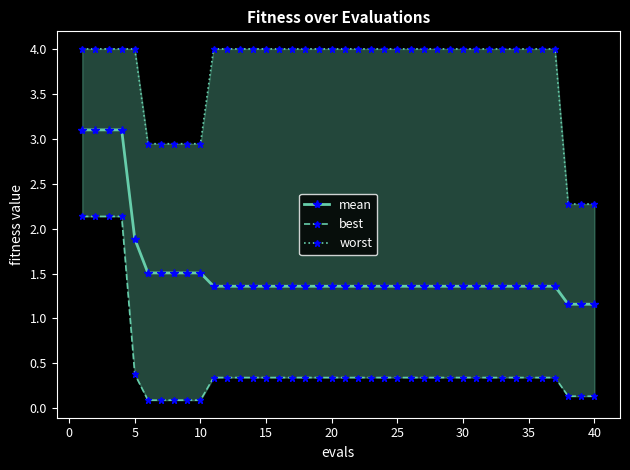

At which label is mean closest to 2?

5